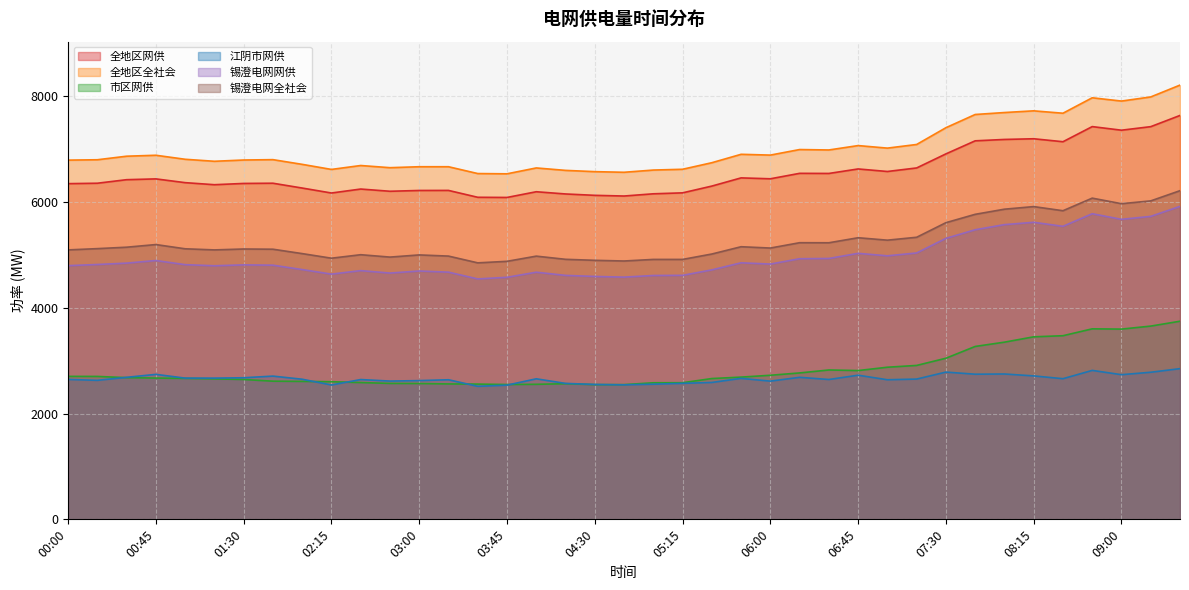

At which label does 锡澄电网全社会 first exceed 5117?

00:15